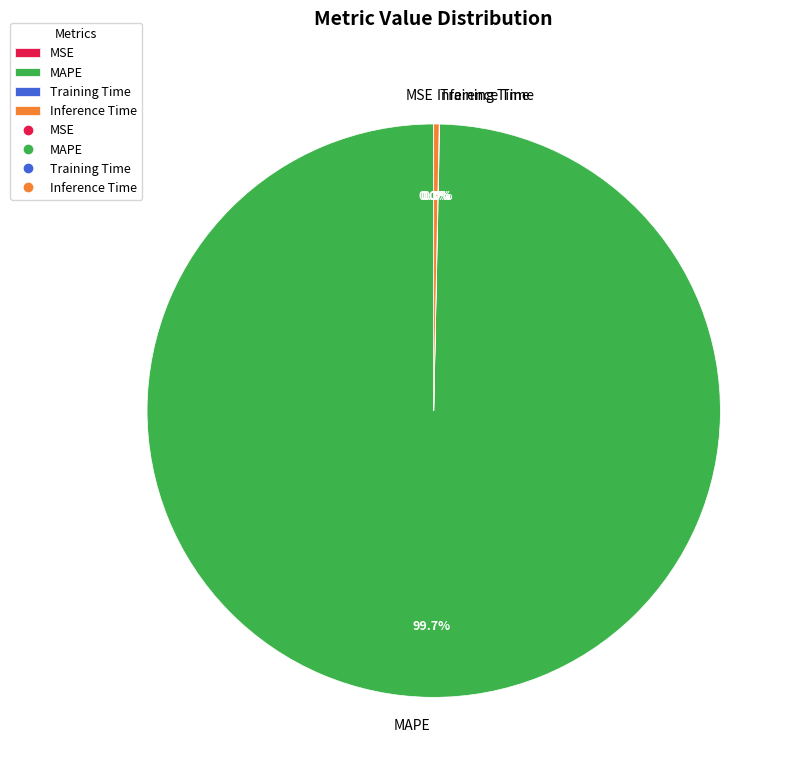

Is there any slice that represents more than half of the pie?

Yes